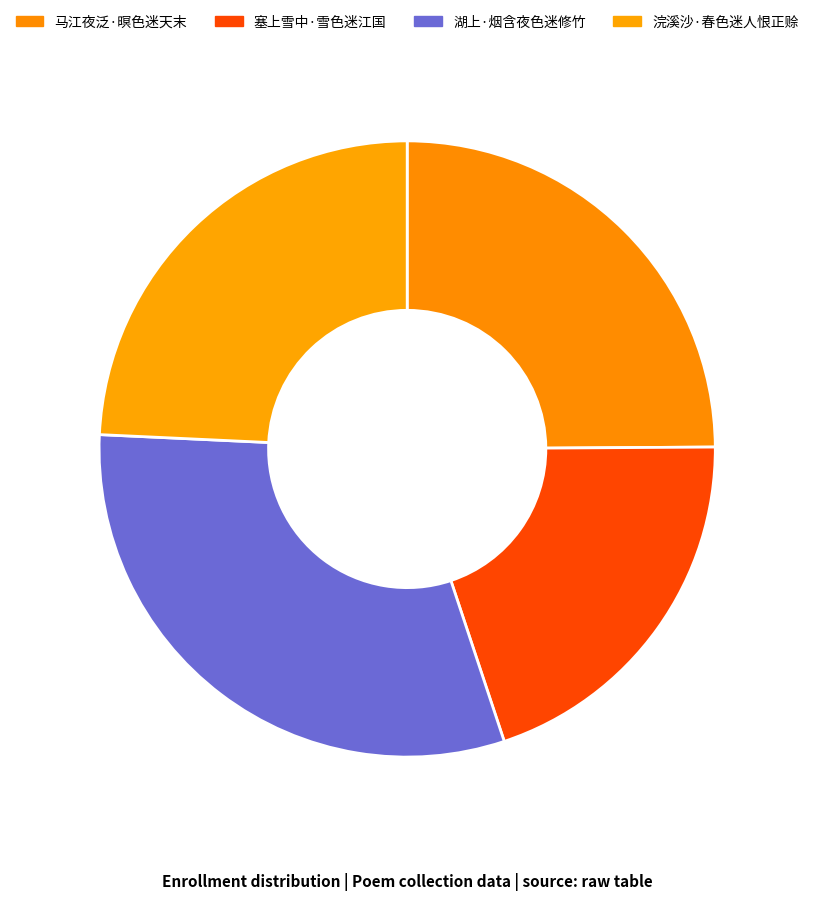

Does 马江夜泛·暝色迷天末 represent more than half of the total?

No